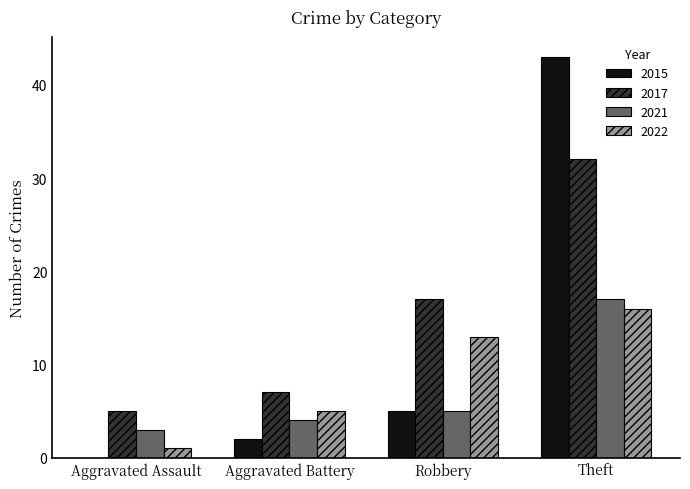

The 2021 series shows 1 at Aggravated Battery. True or false?

False